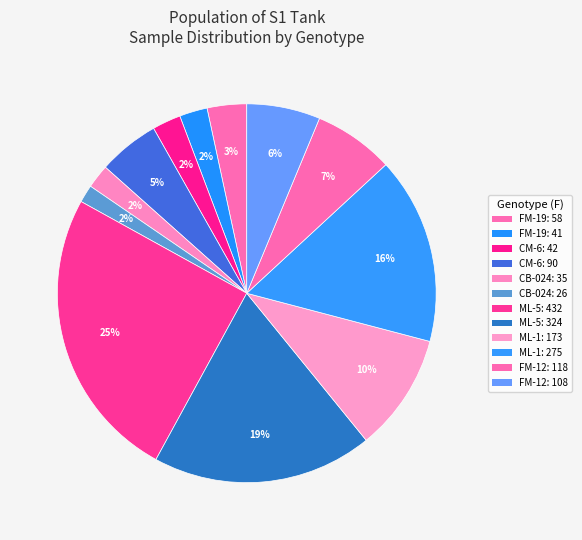

How many slices are in this pie chart?

12